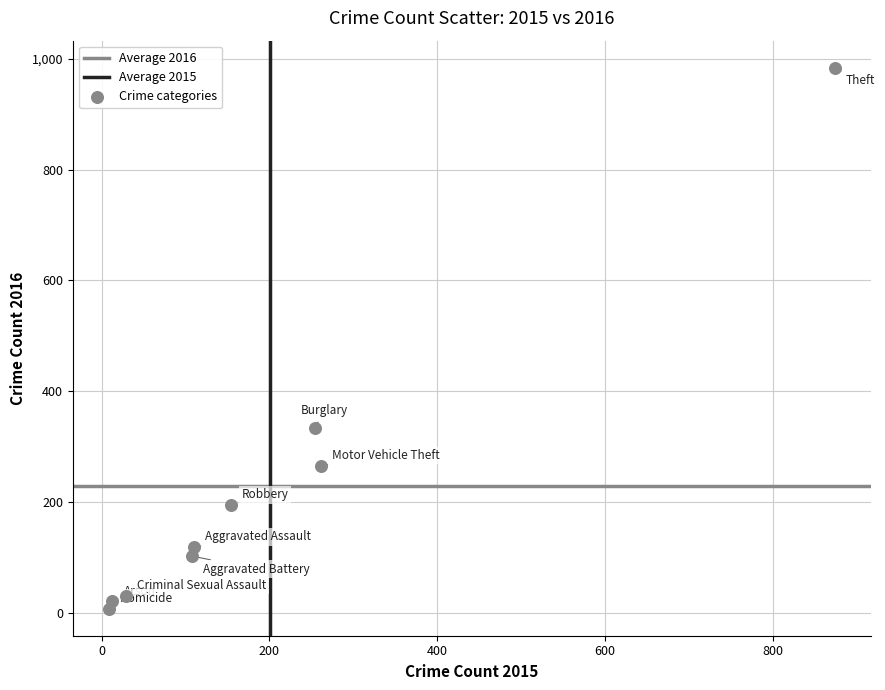

What Y value in the scatter plot is closest to 495?

333